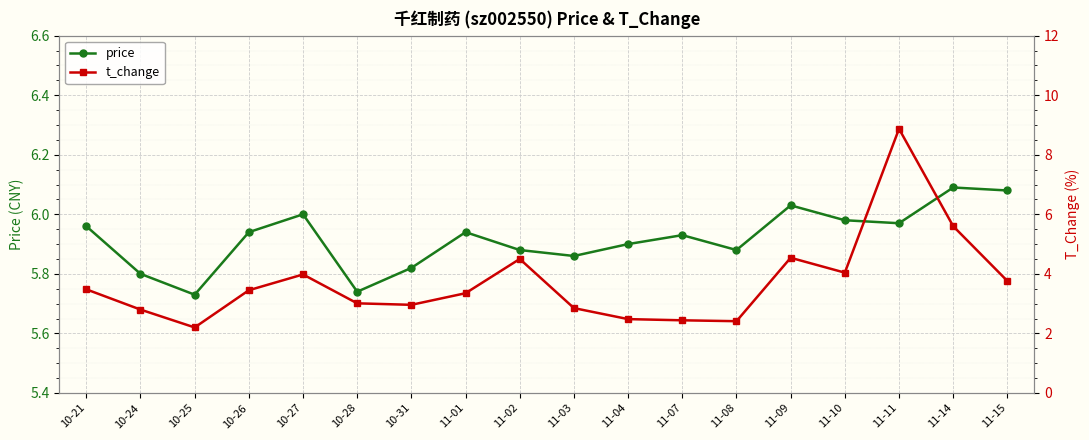

How many lines are shown in the chart?

2